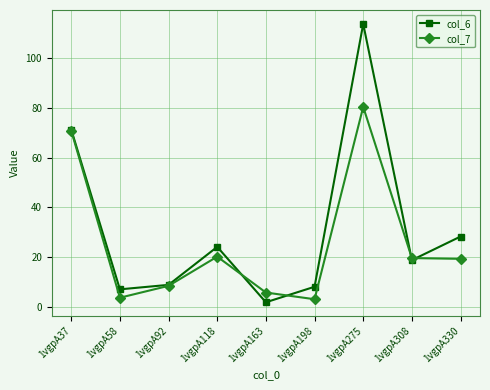

What is the total value across all series at 1vgpA330?

47.6